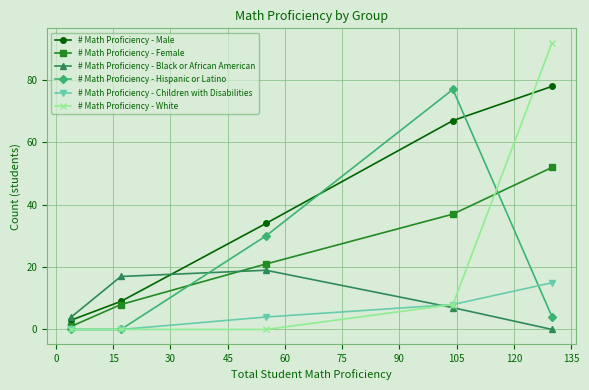

Which series has the largest total across all categories?

# Math Proficiency - Male